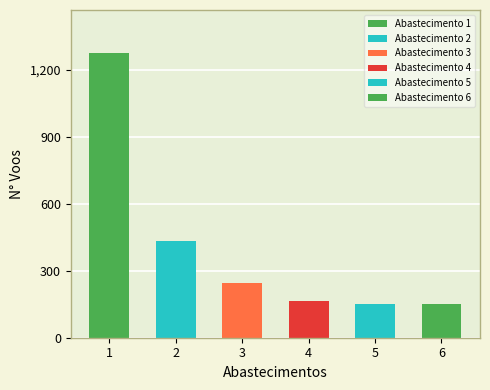

Reading left to right, extract all data points from this chart.

1=1275	2=432	3=247	4=166	5=153	6=153